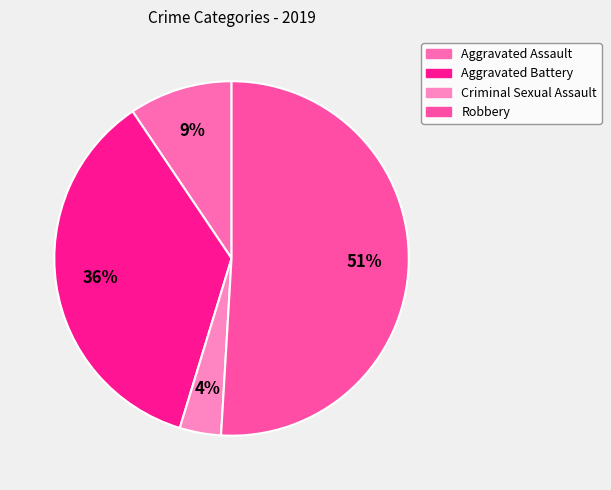

How many slices are in this pie chart?

4